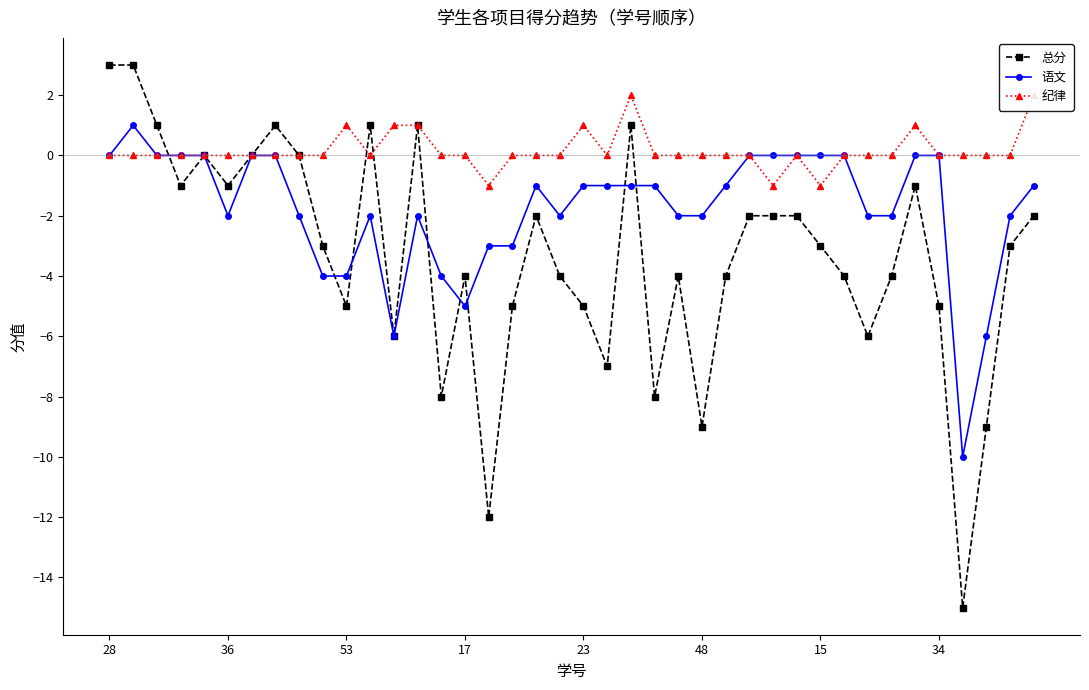

Where does the 总分 series first go above -3?

28